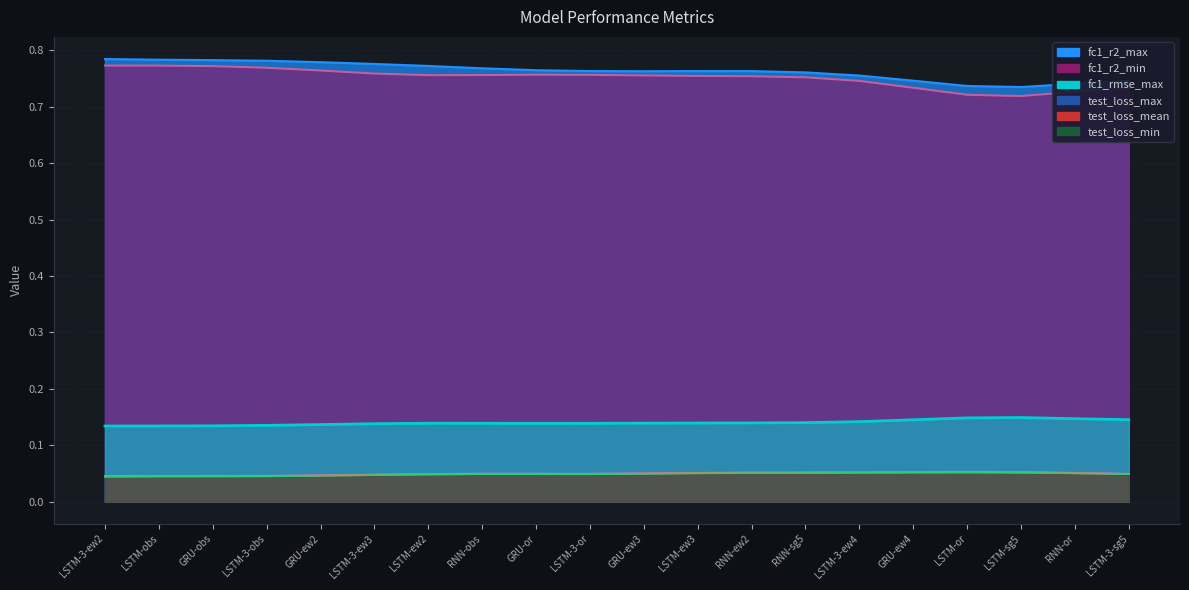

How many categories are shown in the chart?

20